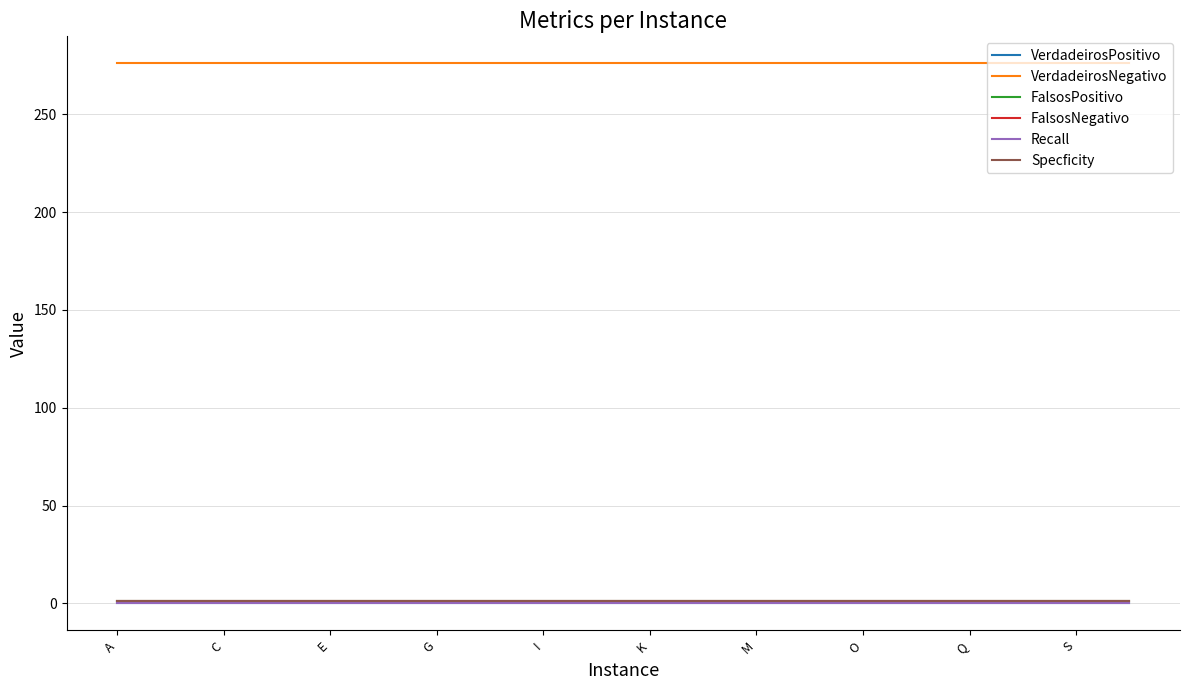

Does the chart have visible grid lines?

Yes